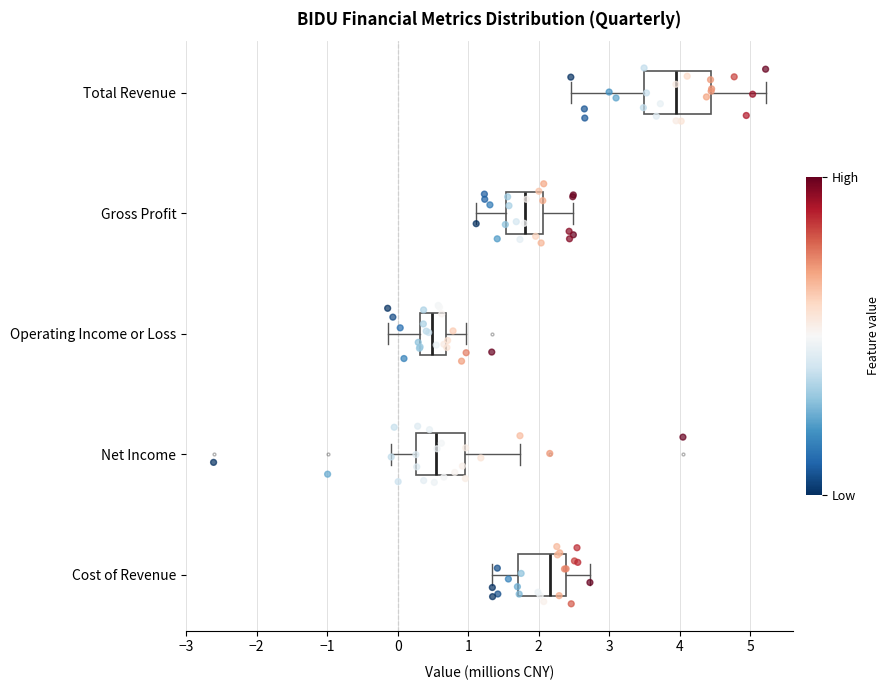

Reading bottom to top, read every box against the x-axis: the position of its median line, the range the box covers, and the ends of its whiskers. The values are not printed on the chart, so give them approximately, as read against the axis.

Cost of Revenue: median 2.2, box 1.7 to 2.4, whiskers 1.3 to 2.7
Net Income: median 0.5, box 0.3 to 1.0, whiskers -0.1 to 1.7
Operating Income or Loss: median 0.5, box 0.3 to 0.7, whiskers -0.1 to 1.0
Gross Profit: median 1.8, box 1.5 to 2.1, whiskers 1.1 to 2.5
Total Revenue: median 3.9, box 3.5 to 4.4, whiskers 2.5 to 5.2